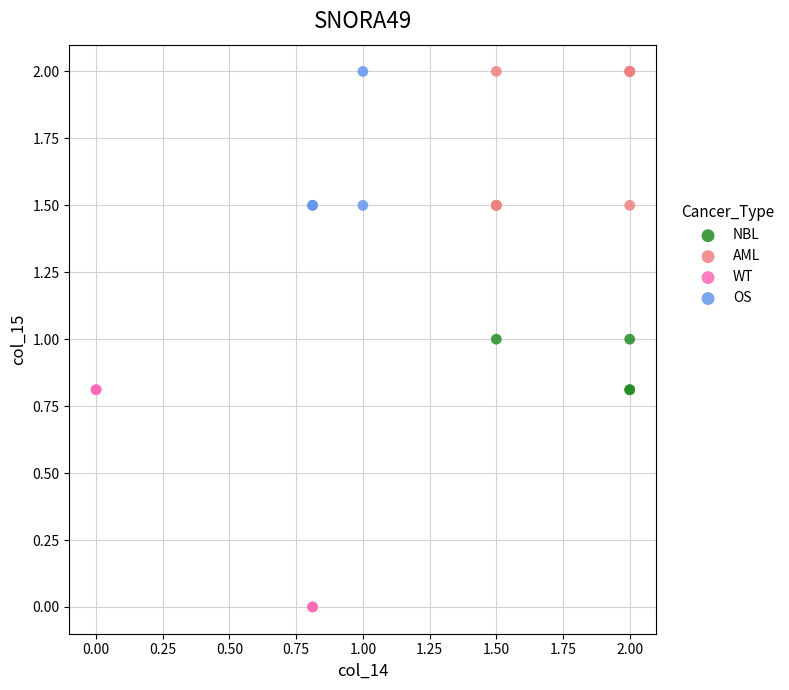

Which series has the widest spread of Y values?

WT